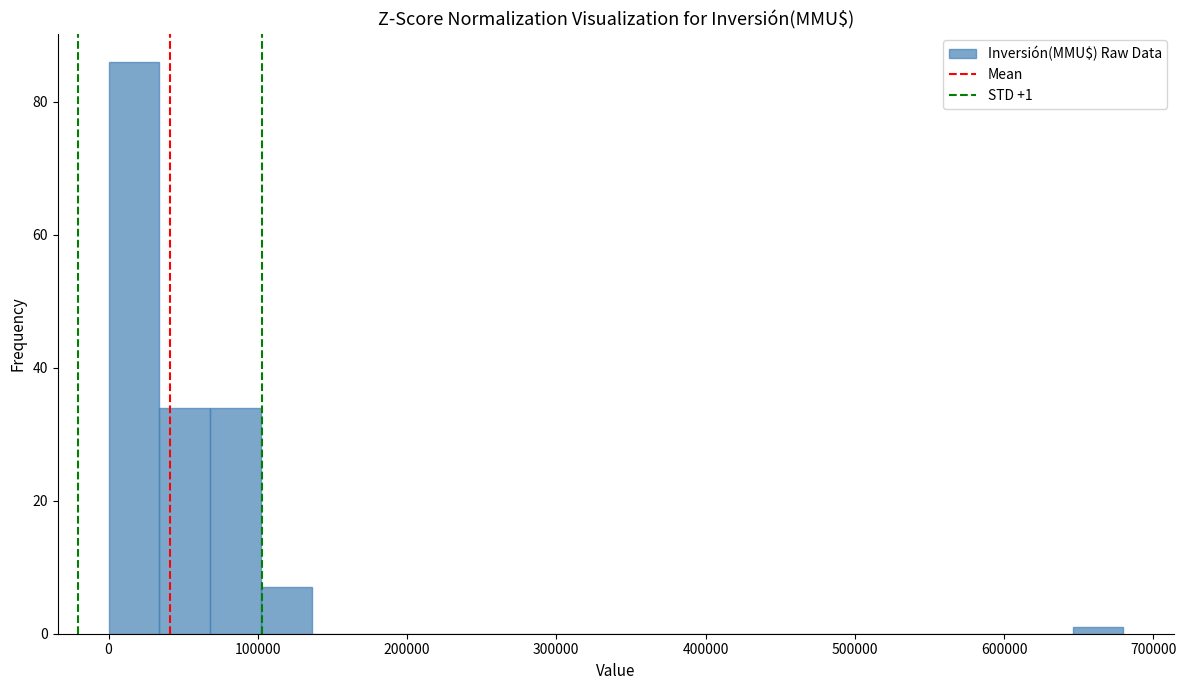

Read against the x-axis, roughly where is the centre of the tallest bar?

20000